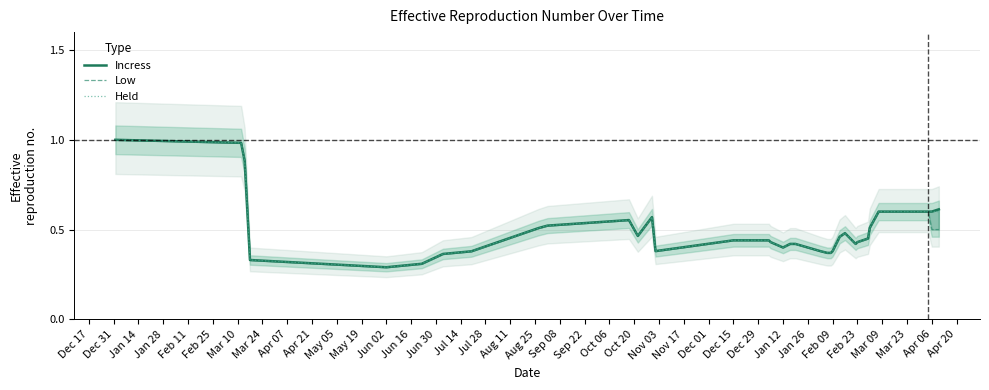

True or false: Low and Held cross at least once.

False